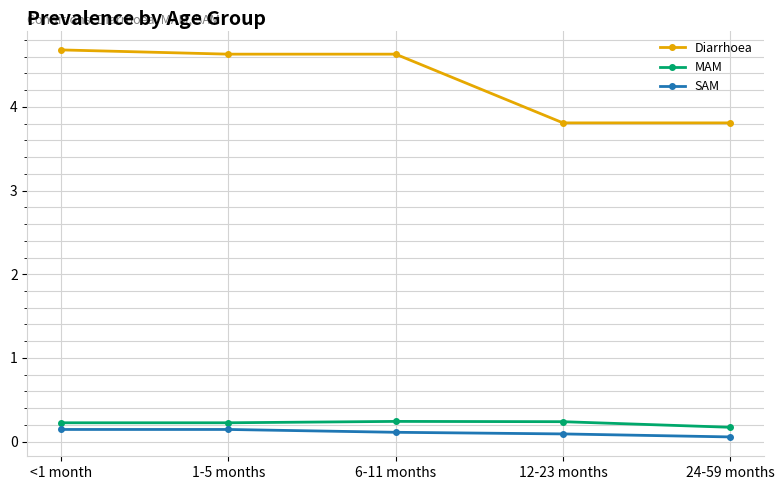

What is the highest value of the SAM series?

0.1